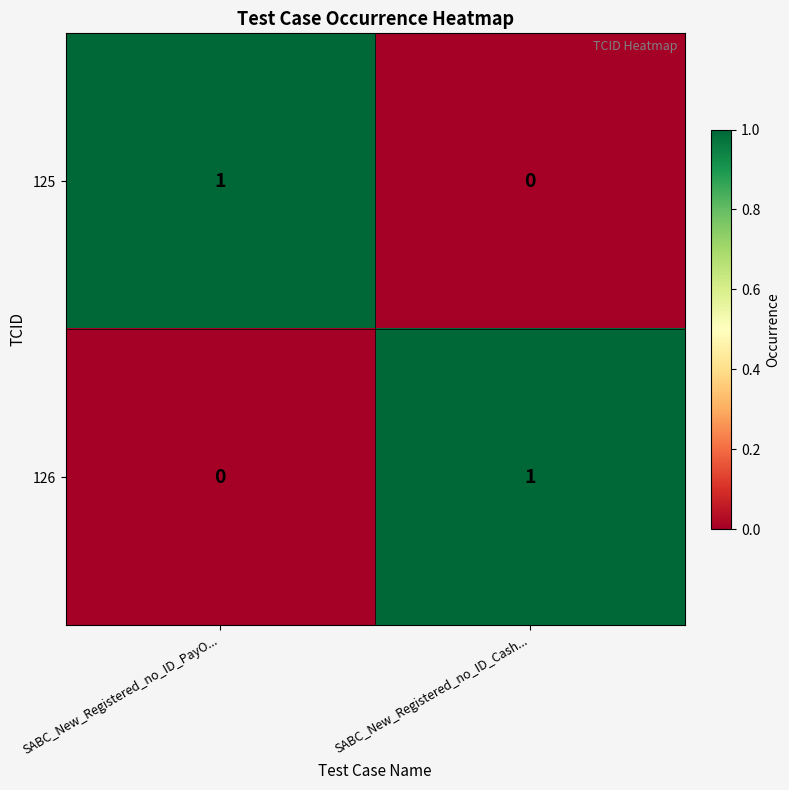

The 125 series shows 0 at SABC_New_Registered_no_ID_Cash.... True or false?

True